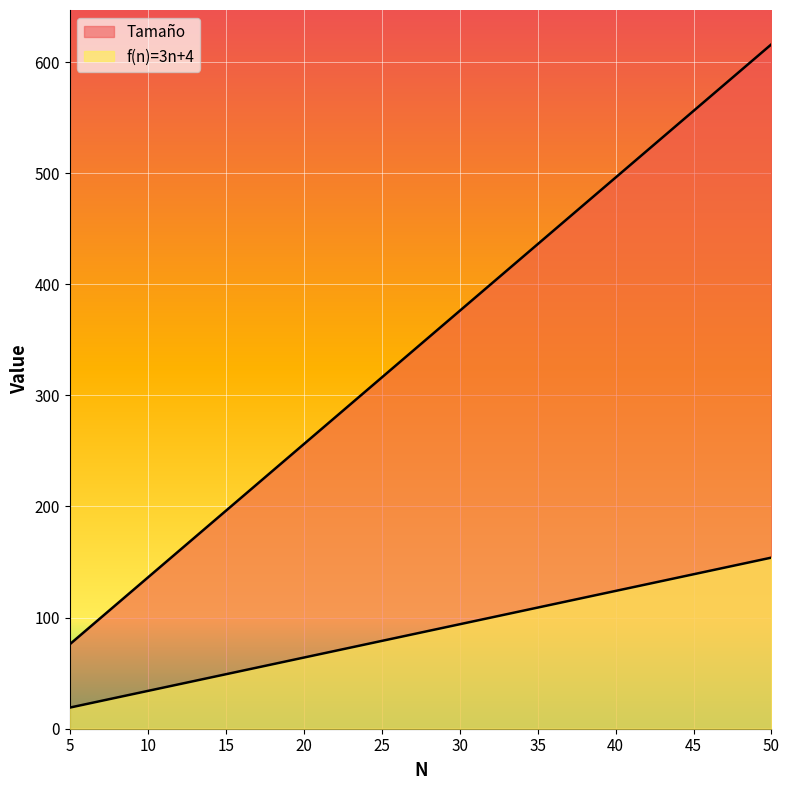

What is the greatest value displayed?

616